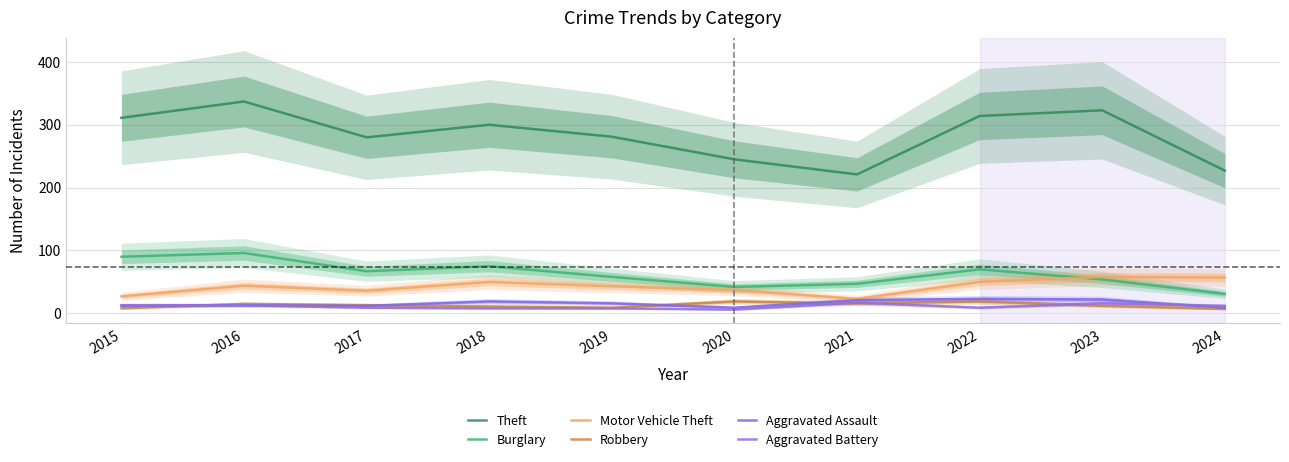

What is the value of the Burglary point at the 7th from the left?

47